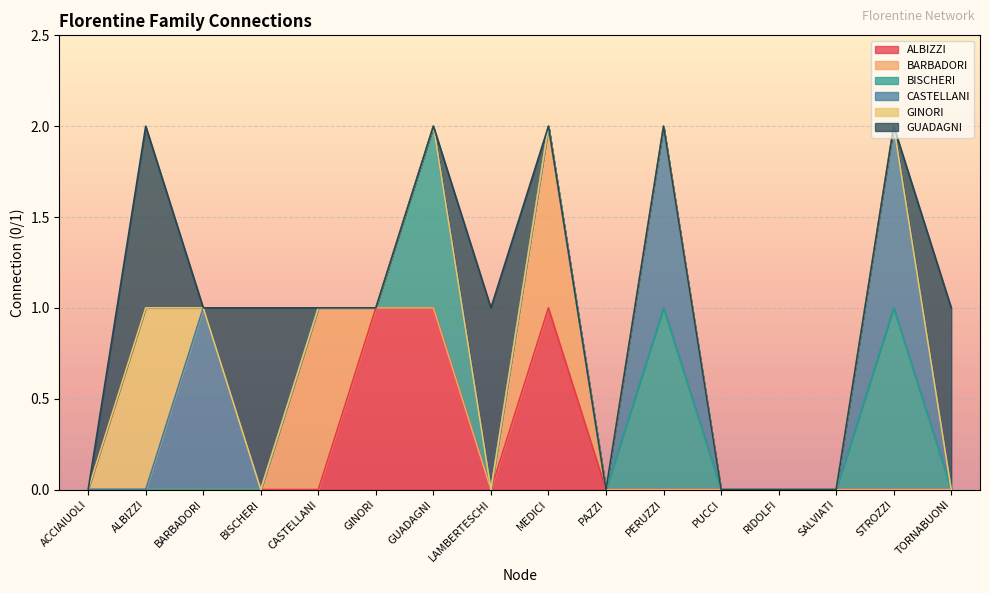

At which category does the chart reach its minimum across all series?

ACCIAIUOLI